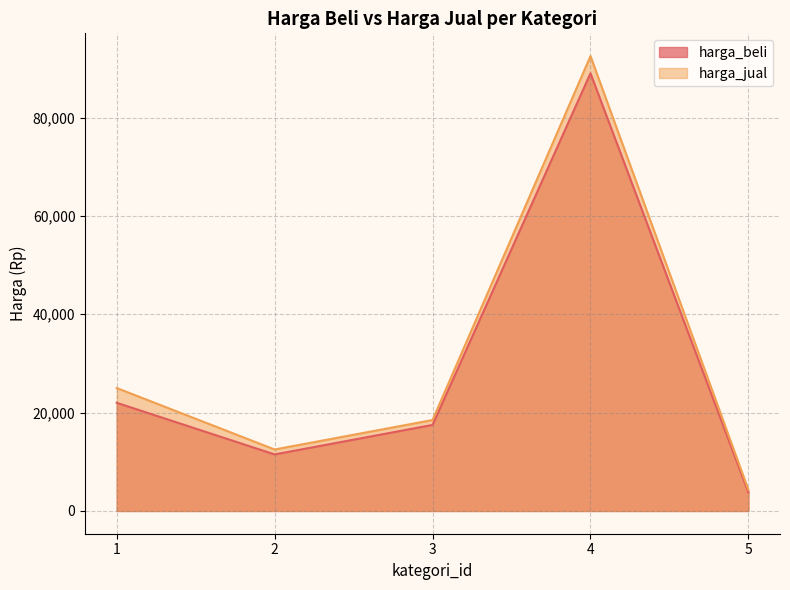

What are all the series names shown in the legend?

harga_beli, harga_jual